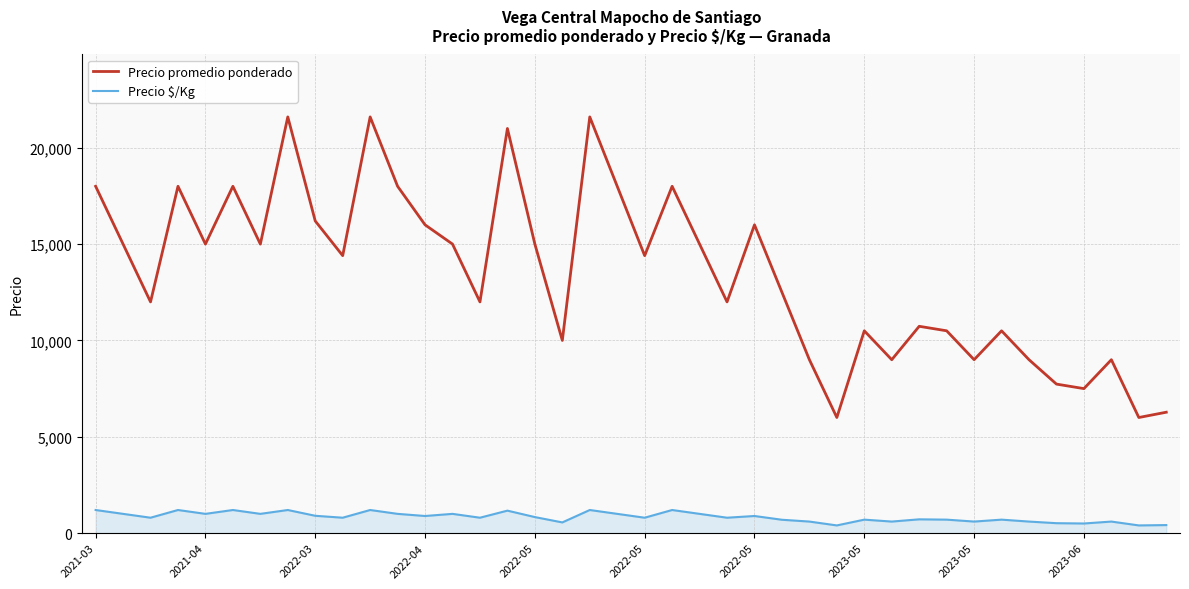

True or false: Precio $/Kg and Precio promedio ponderado intersect in this chart.

False